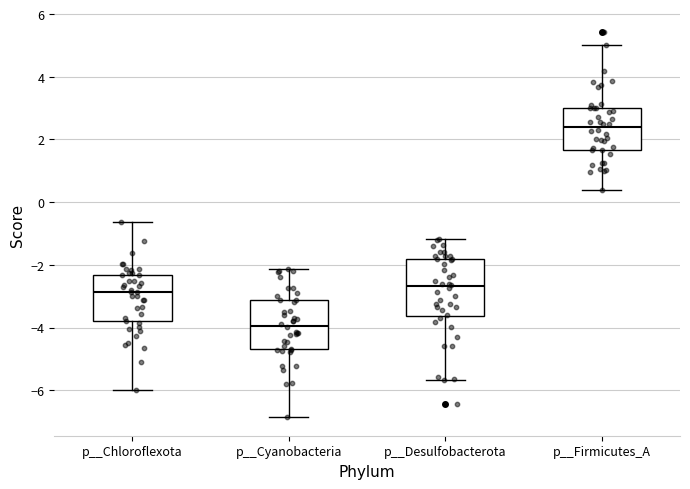

Comparing the boxes themselves (not the whiskers), which one is the tallest?

p__Desulfobacterota